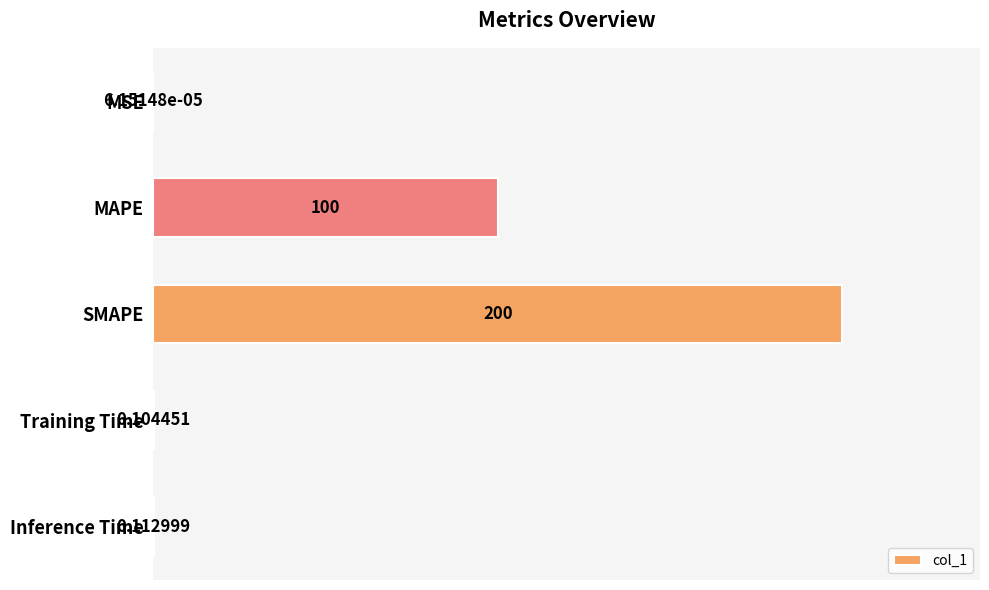

Which has a higher value, MAPE or SMAPE?

SMAPE